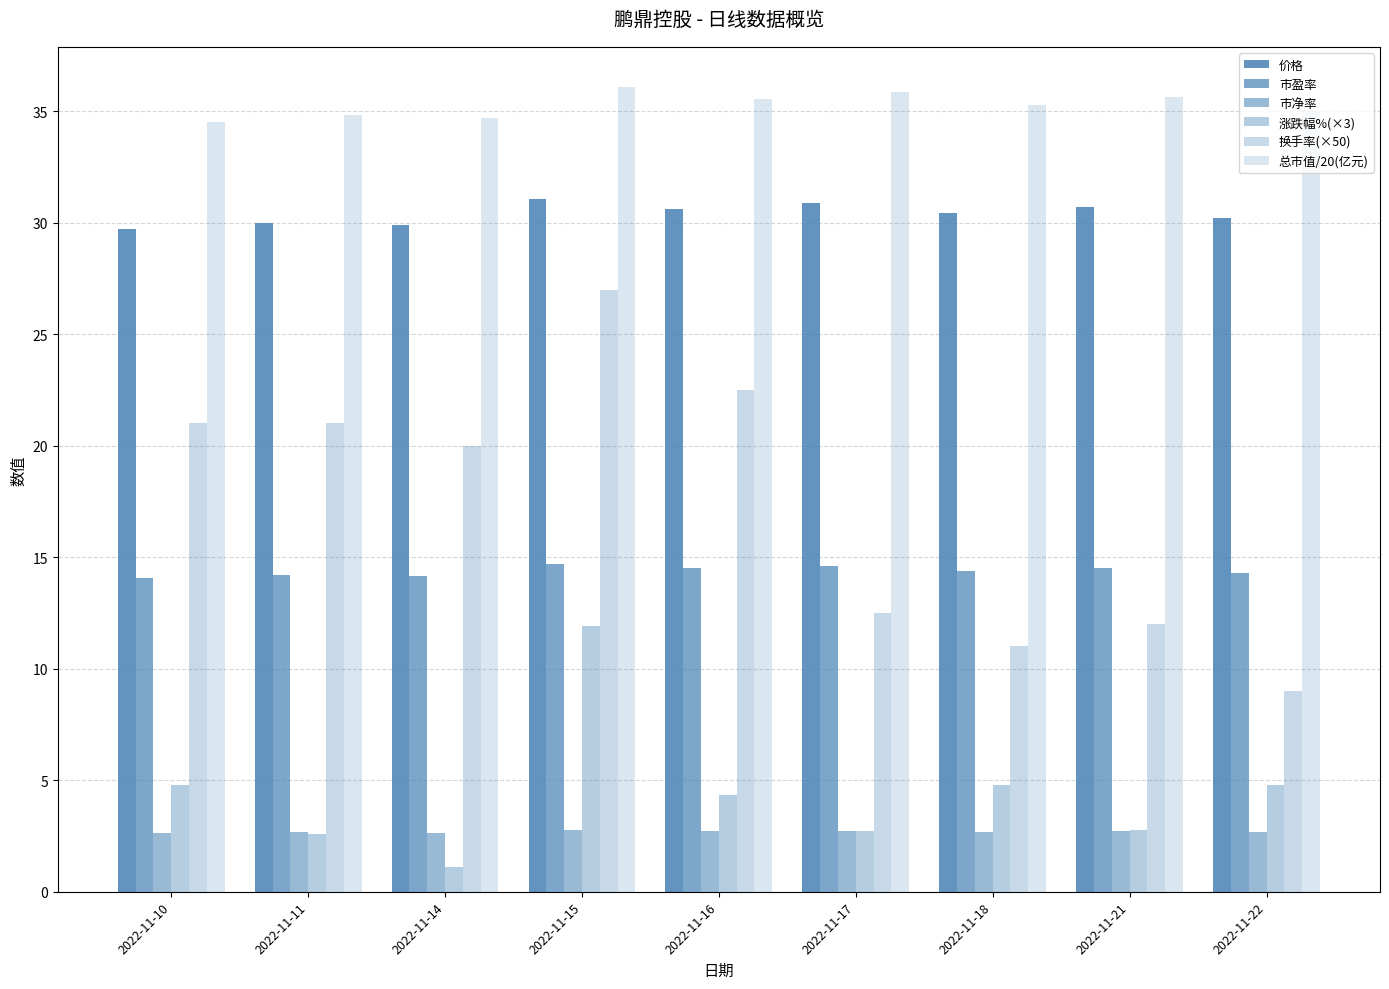

Count the number of categories in the chart.

9